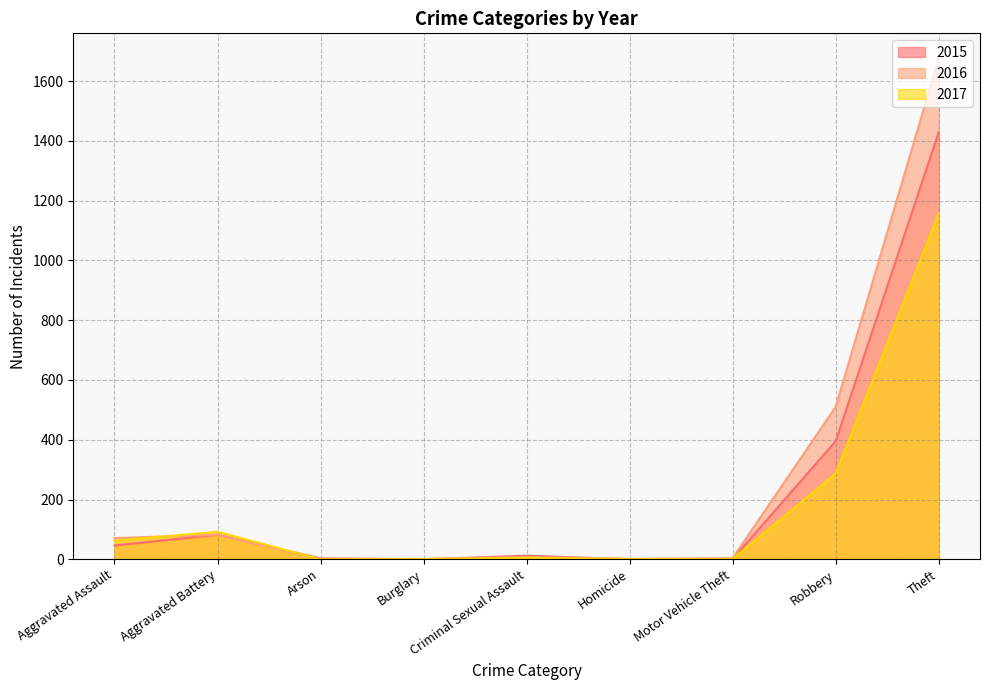

Does the chart have visible grid lines?

Yes